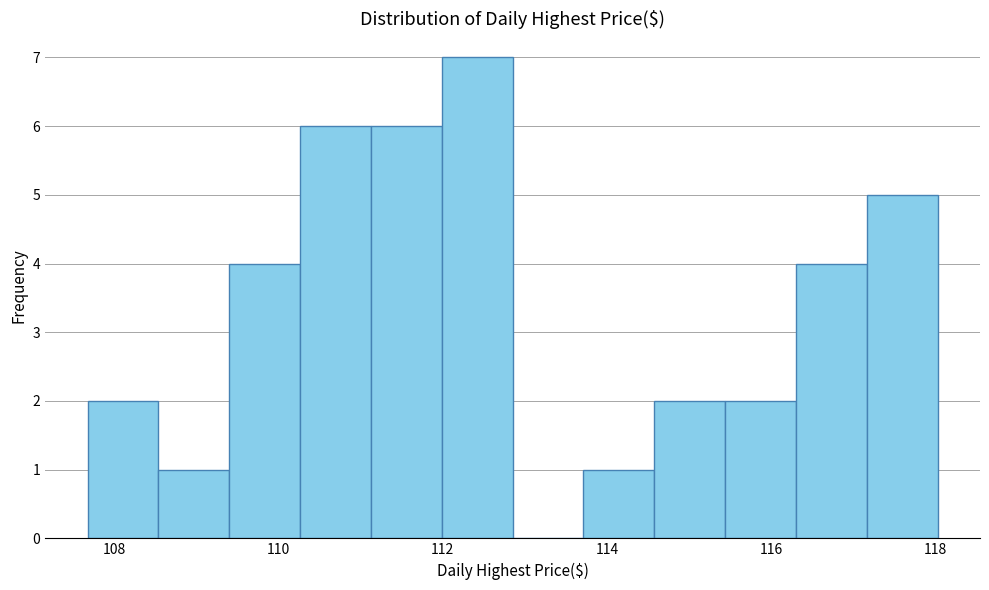

Reading left to right, list every bar in this chart as the range it spans on the x-axis followed by its height. Neither the bar edges nor the heights are printed on the chart, so give them approximately, as read against the axes.

107.6 to 108.6: 2
108.6 to 109.4: 1
109.4 to 110.2: 4
110.2 to 111.2: 6
111.2 to 112.0: 6
112.0 to 112.8: 7
112.8 to 113.8: 0
113.8 to 114.6: 1
114.6 to 115.4: 2
115.4 to 116.2: 2
116.2 to 117.2: 4
117.2 to 118.0: 5